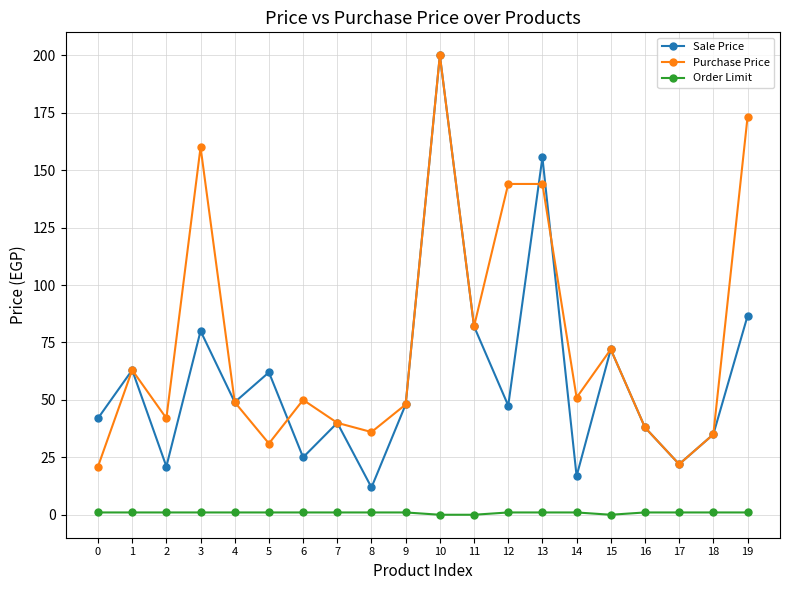

Which series has the largest range (max minus min)?

Sale Price